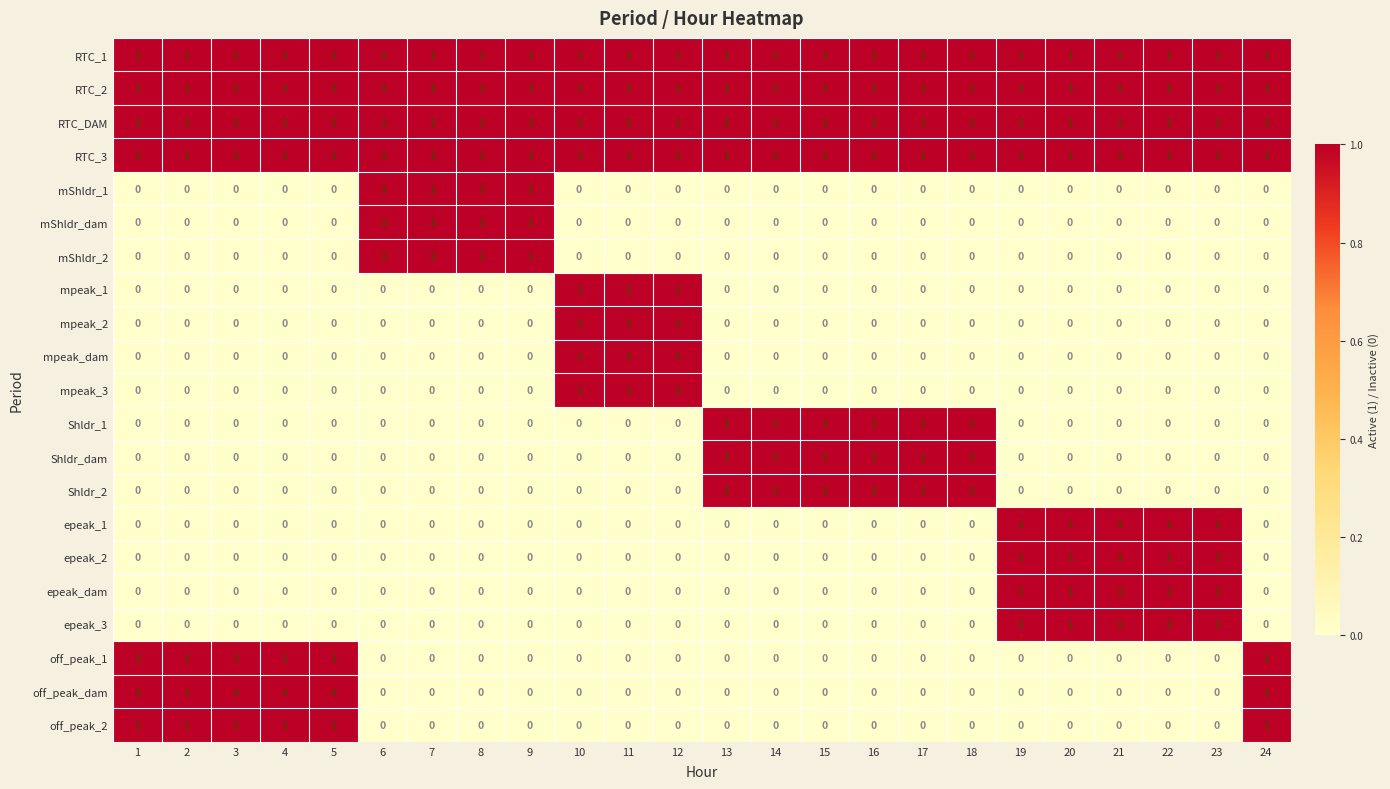

What is the sum of all RTC_3 values?

24